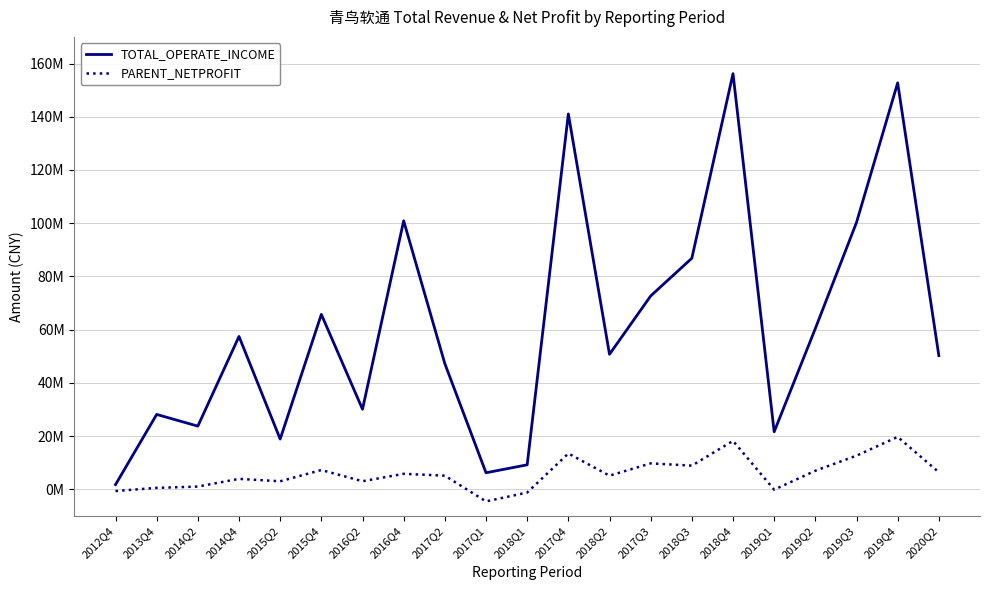

The TOTAL_OPERATE_INCOME series shows 18897244.5 at 2015Q2. True or false?

True